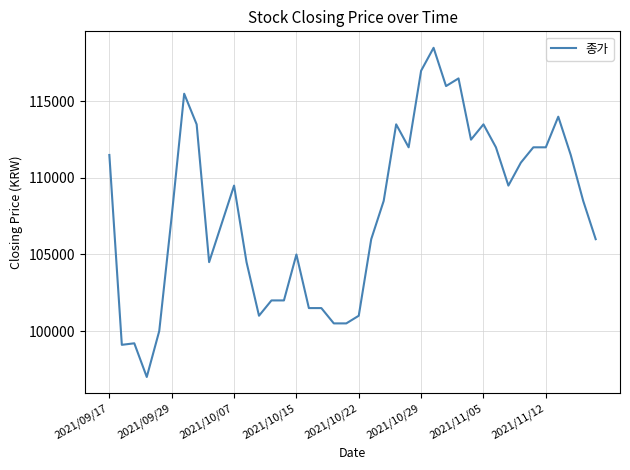

What is the maximum value shown in the chart?

118500